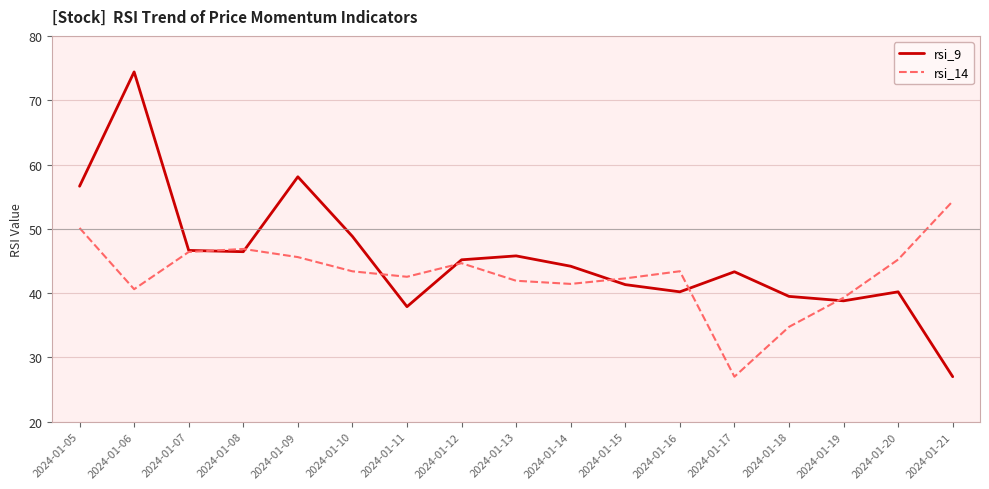

Rank the series by their average value, from lowest to highest.

rsi_14, rsi_9